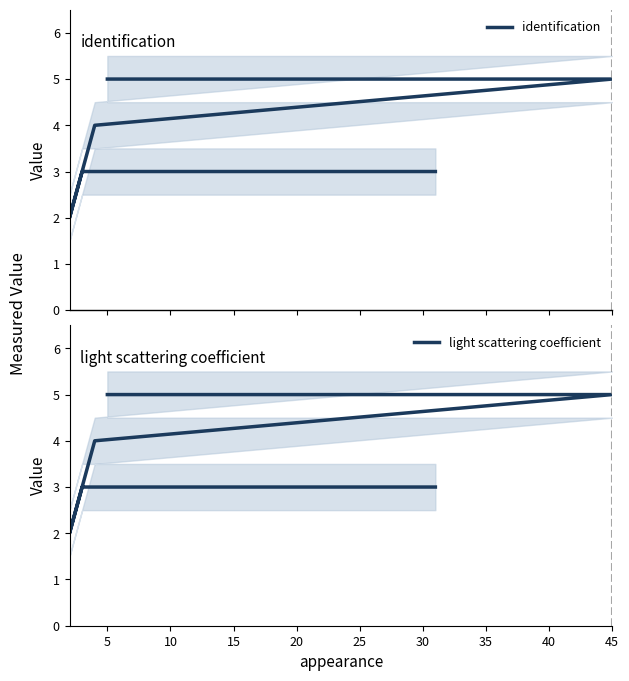

How many lines are shown in the chart?

2